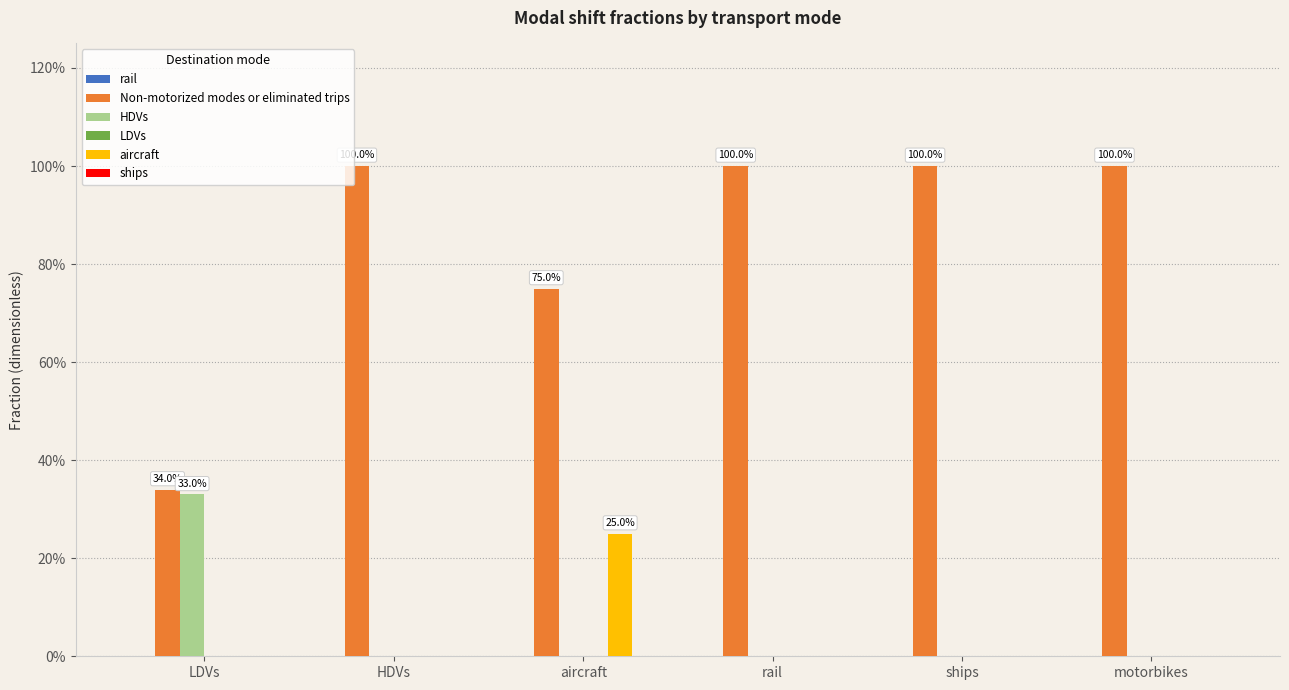

Is it true that aircraft equals 0.0 at motorbikes?

True